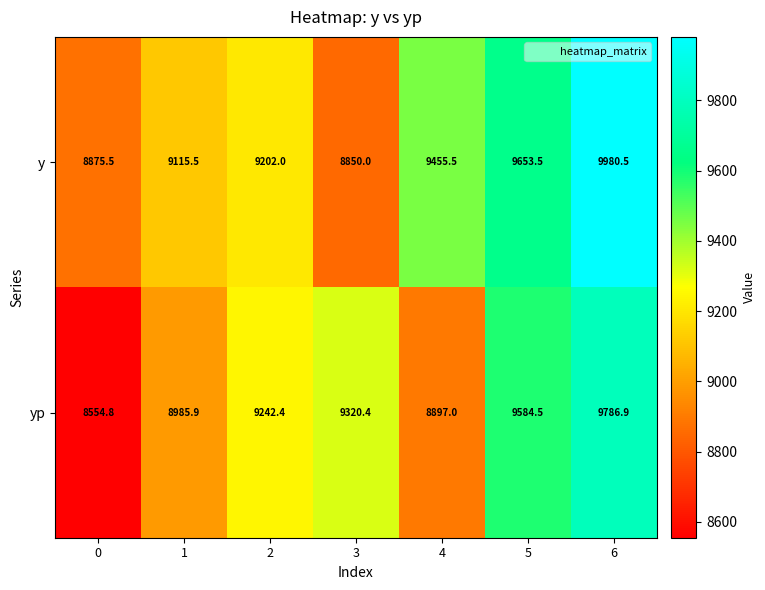

What is the minimum value shown in the chart?

8554.8